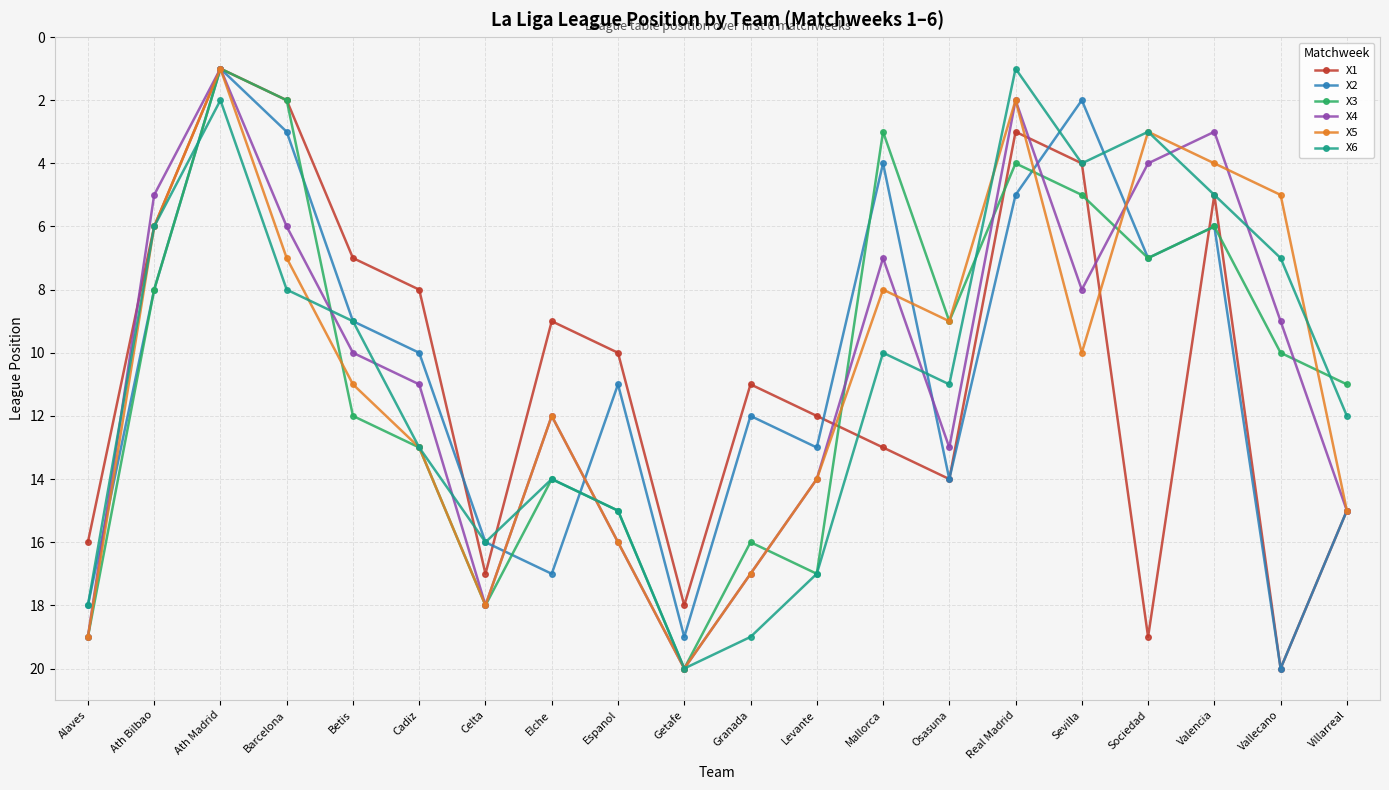

True or false: X1 has a value of 10 at Betis.

False